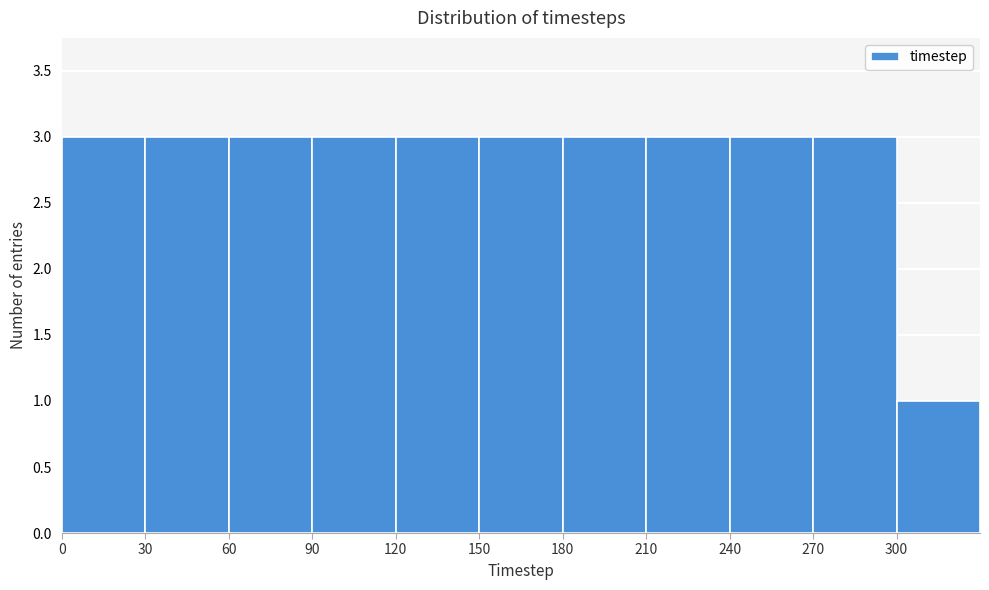

Reading left to right, list every bar in this chart as the range it spans on the x-axis followed by its height. The values are not printed on the chart, so give them approximately, as read against the axis.

0 to 30: 3
30 to 60: 3
60 to 90: 3
90 to 120: 3
120 to 150: 3
150 to 180: 3
180 to 210: 3
210 to 240: 3
240 to 270: 3
270 to 300: 3
300 to 330: 1